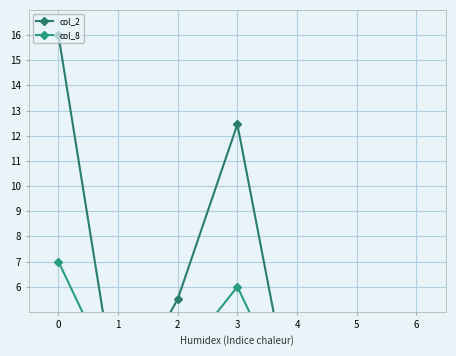

What is the difference between the highest and lowest values at 1?

0.8